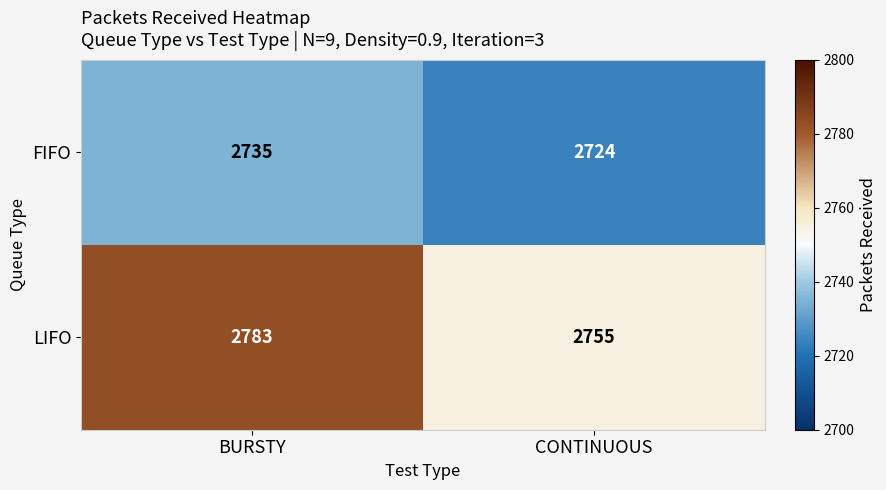

How many data points does each series have?

2